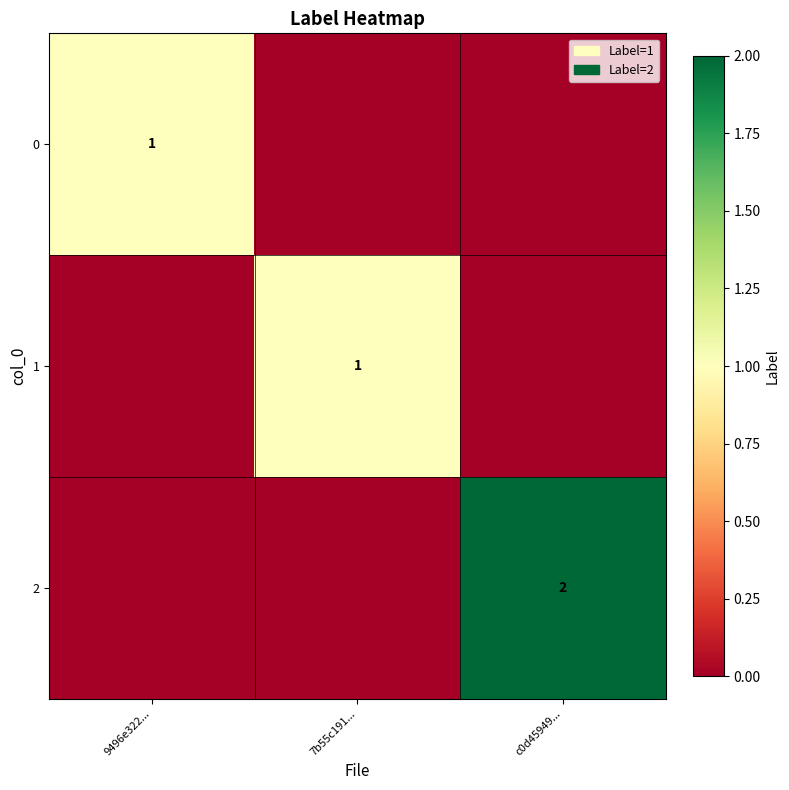

At how many categories does at least one series exceed 1?

1